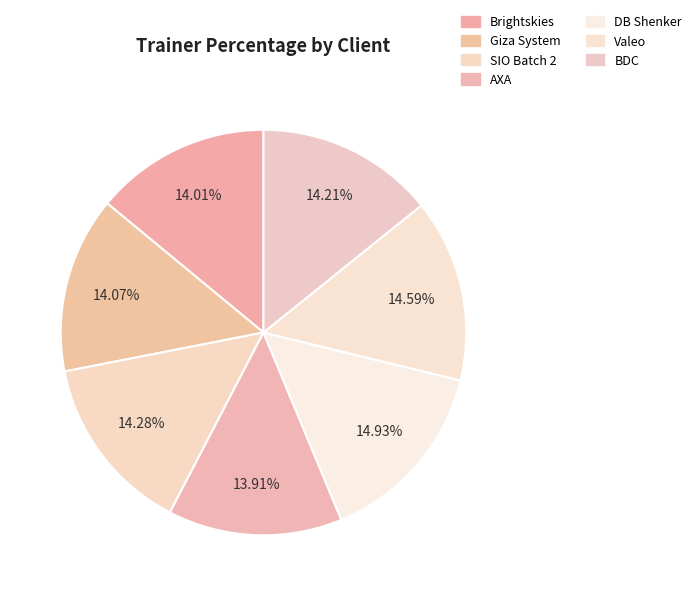

Is Giza System the majority of the pie?

No